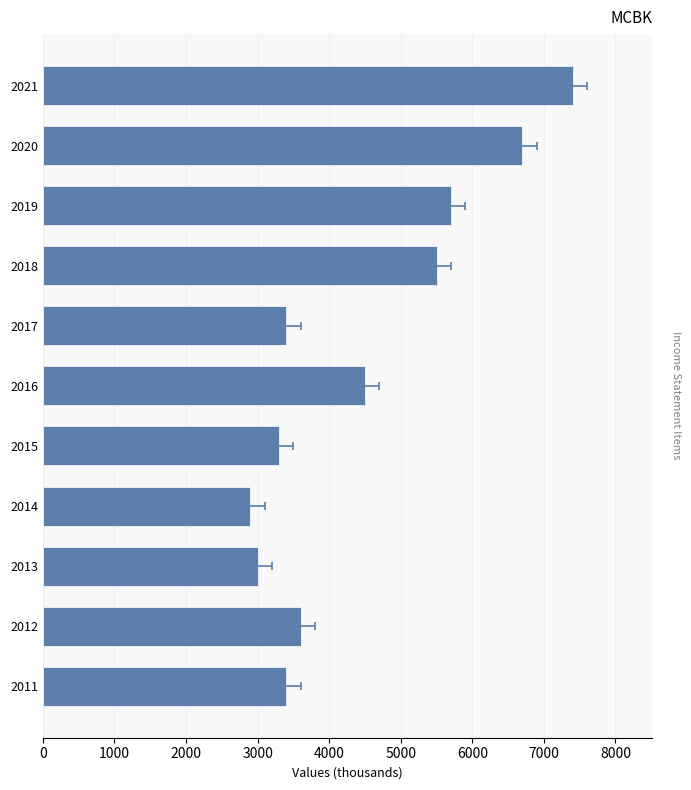

What is the difference between the values at 2021 and 2016?

2900